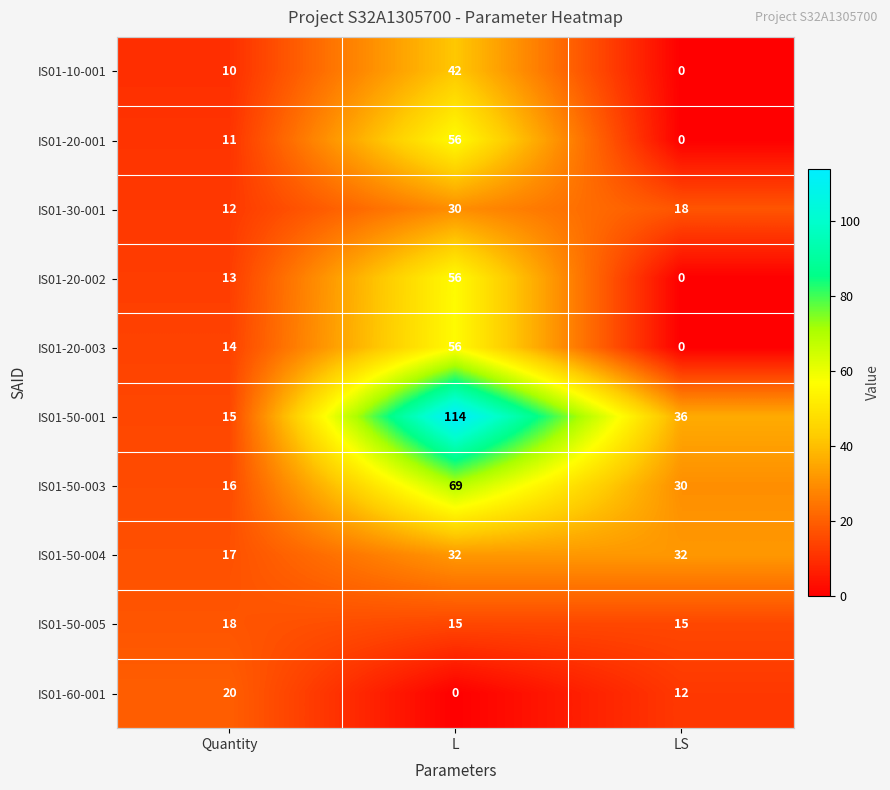

What is the total value across all series at Quantity?

146